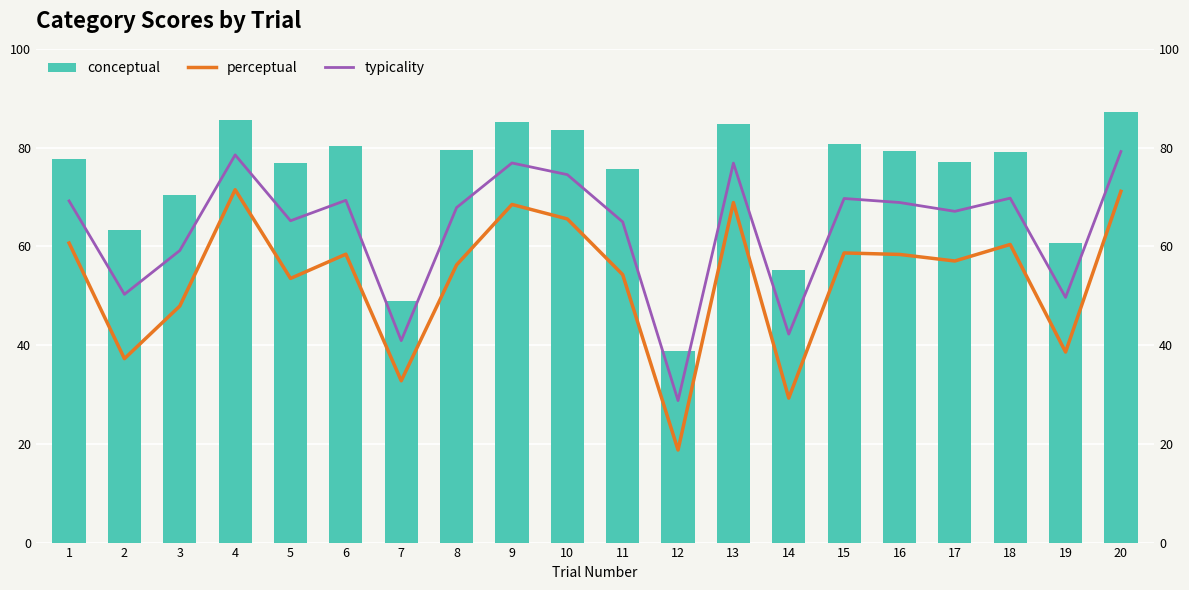

How many data points does each series have?

20